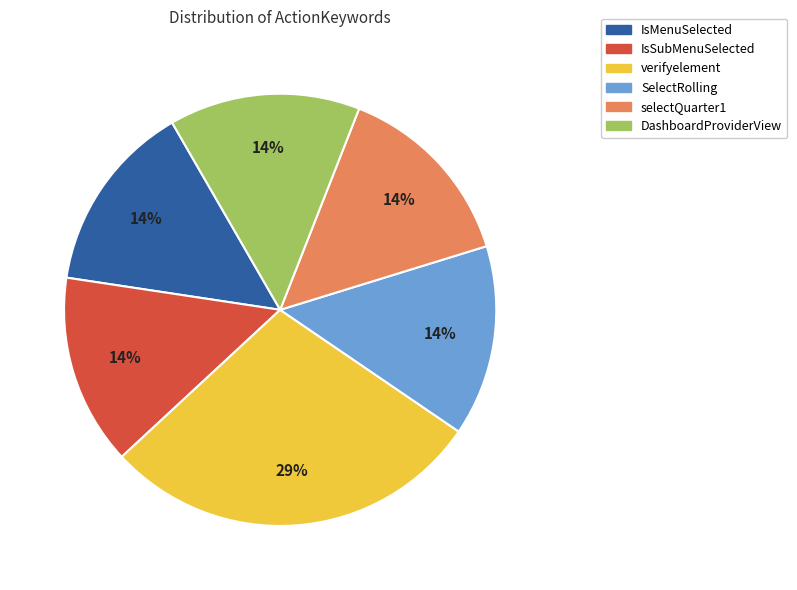

Combined, do selectQuarter1 and IsSubMenuSelected account for over 50%?

No